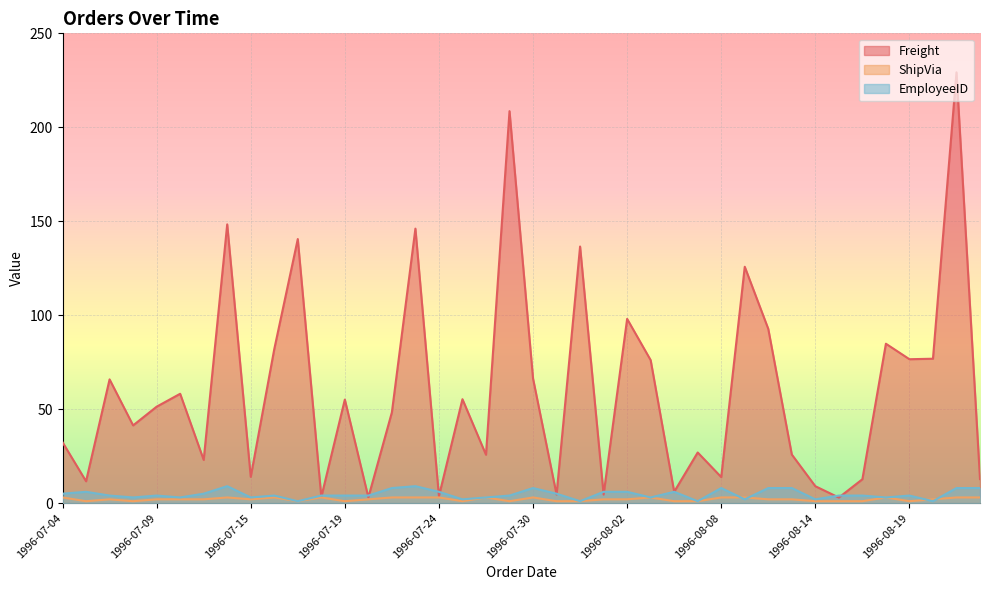

The value of EmployeeID at 1996-08-12 is 12.7. True or false?

False